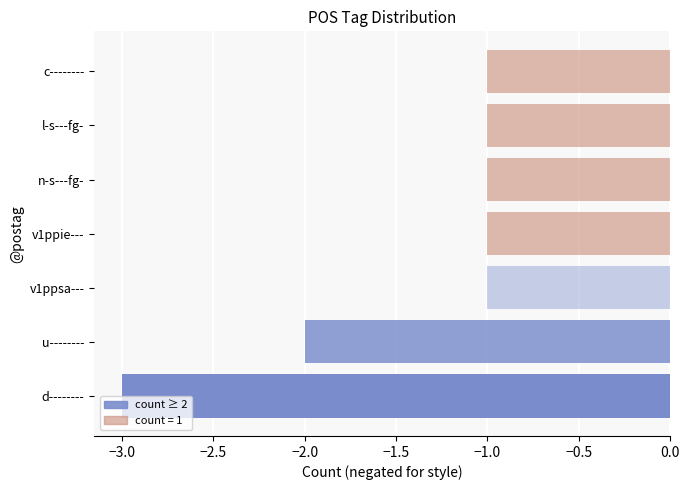

At which label is the value closest to -2?

u--------